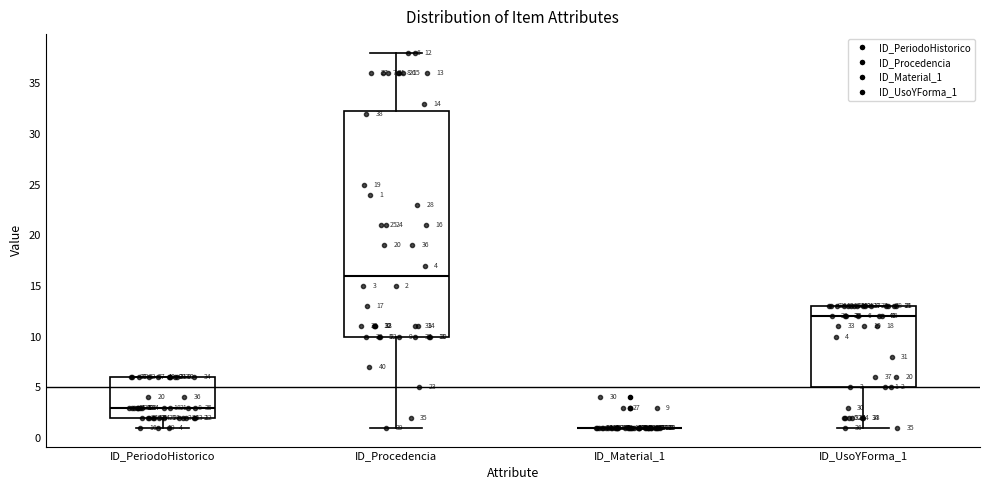

Comparing the boxes themselves (not the whiskers), which one is the tallest?

ID_Procedencia